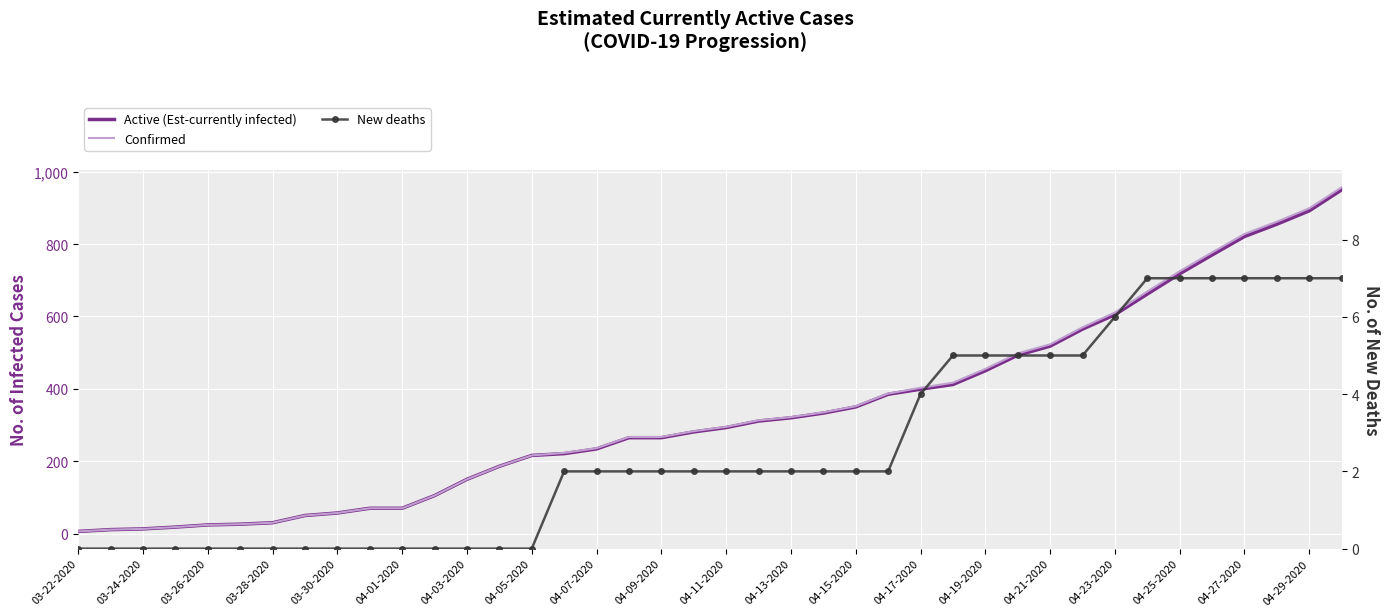

Where is Active (Est-currently infected) nearest to the value 478?

29